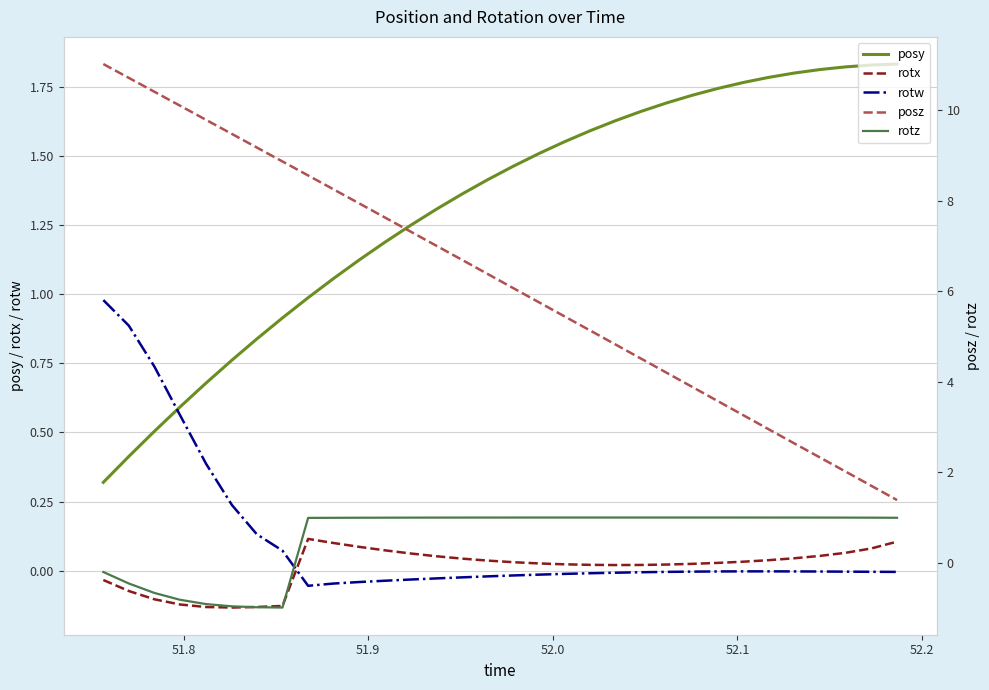

After their last crossing, which series has the higher values: posy or rotw?

posy